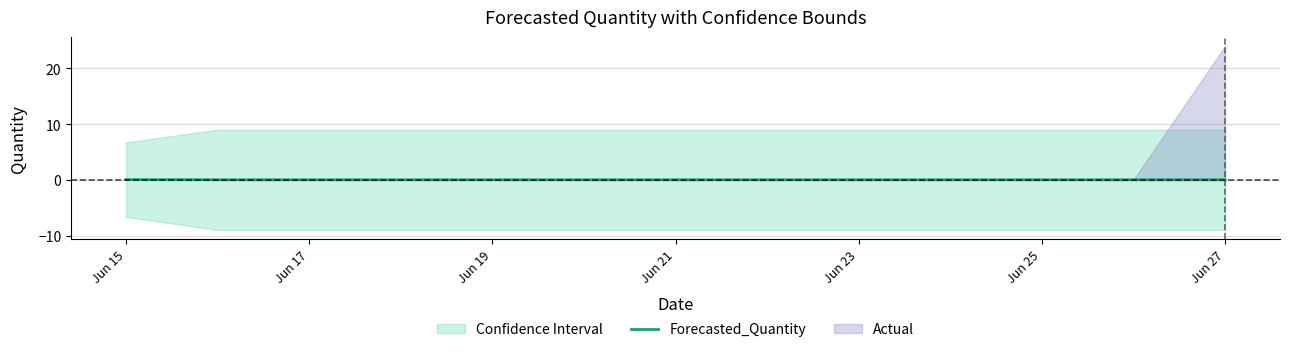

The value of Forecasted_Quantity at Jun 17 is 0.0. True or false?

True